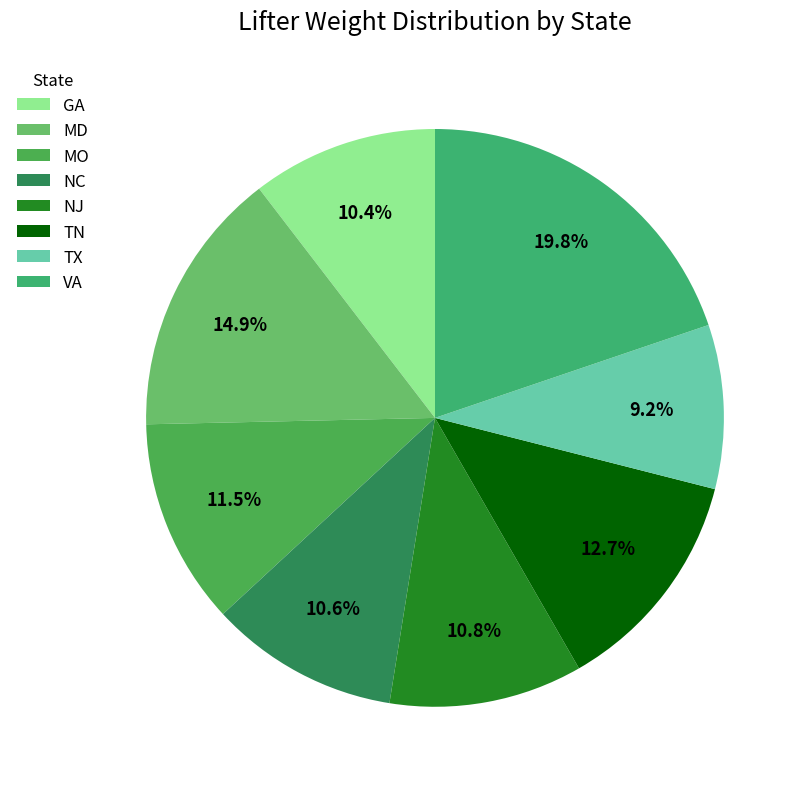

To the nearest percent, what portion does VA represent?

20%